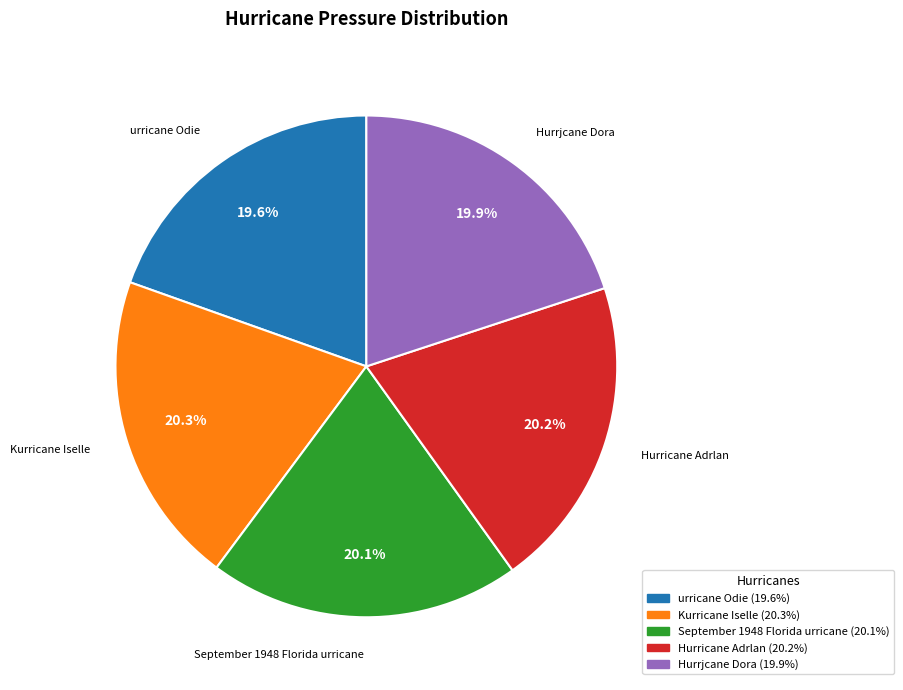

Approximately how many times larger is the value at September 1948 Florida urricane compared to Hurrjcane Dora?

1.0